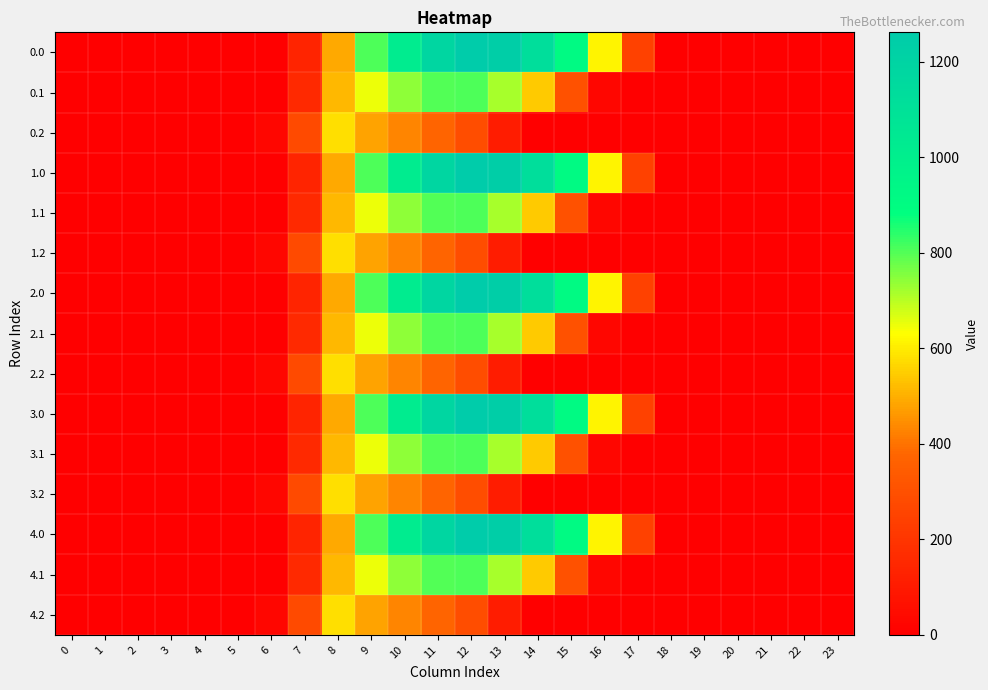

At which category is the sum across all series the highest?

11